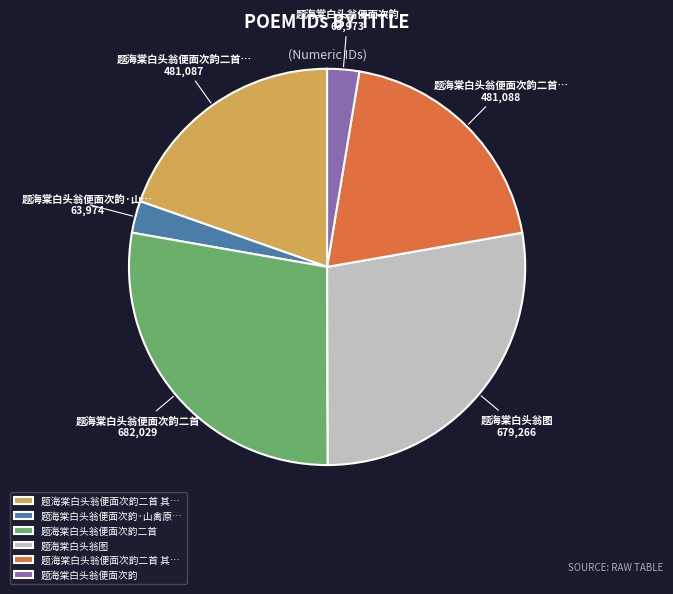

Does any single category account for the majority?

No